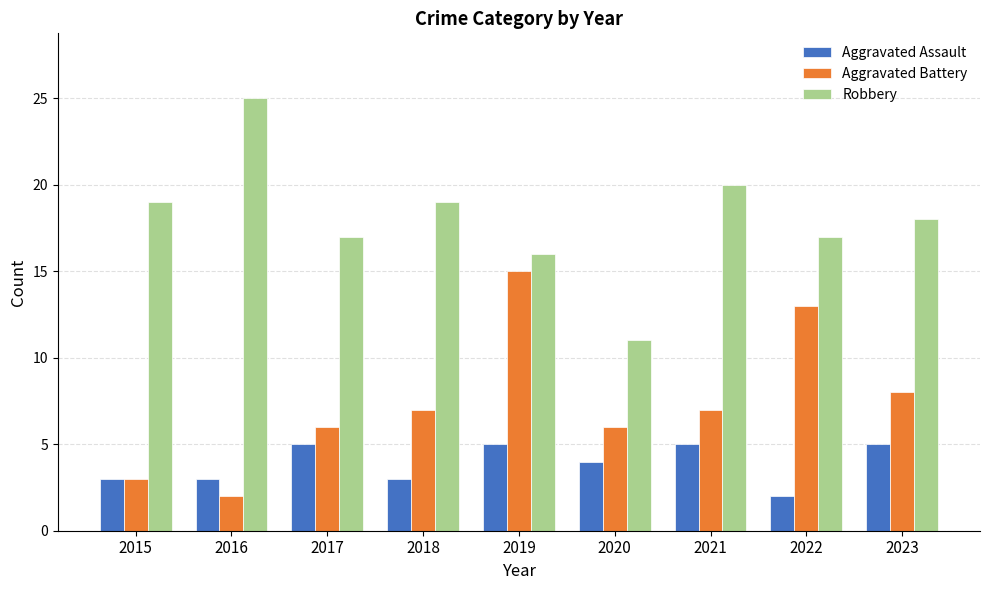

What is the lowest value of the Robbery series?

11